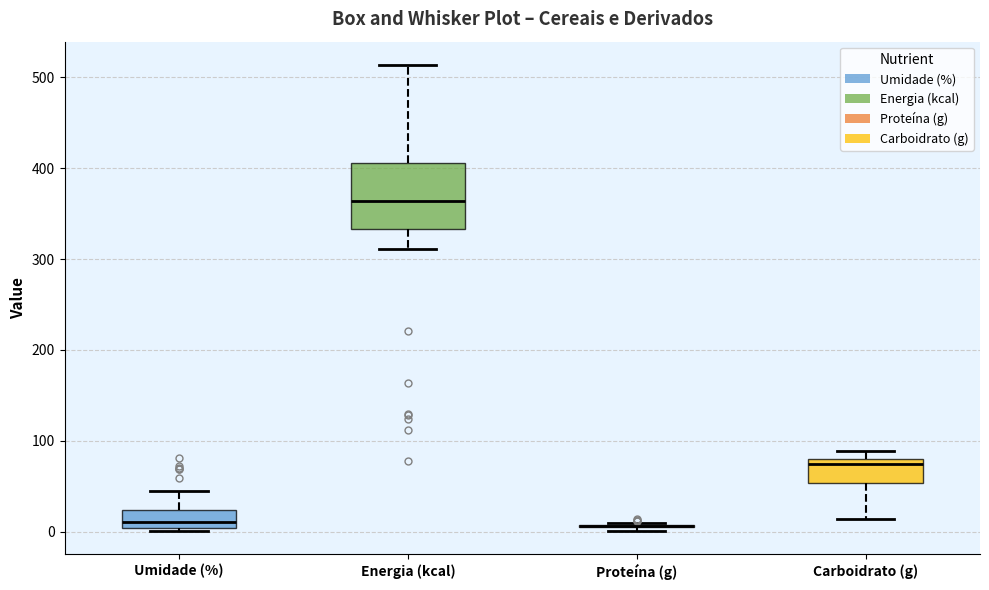

Where does the upper whisker of the box for Energia (kcal) end on the y-axis? The values are not printed on the chart, so give them approximately, as read against the axis.

510